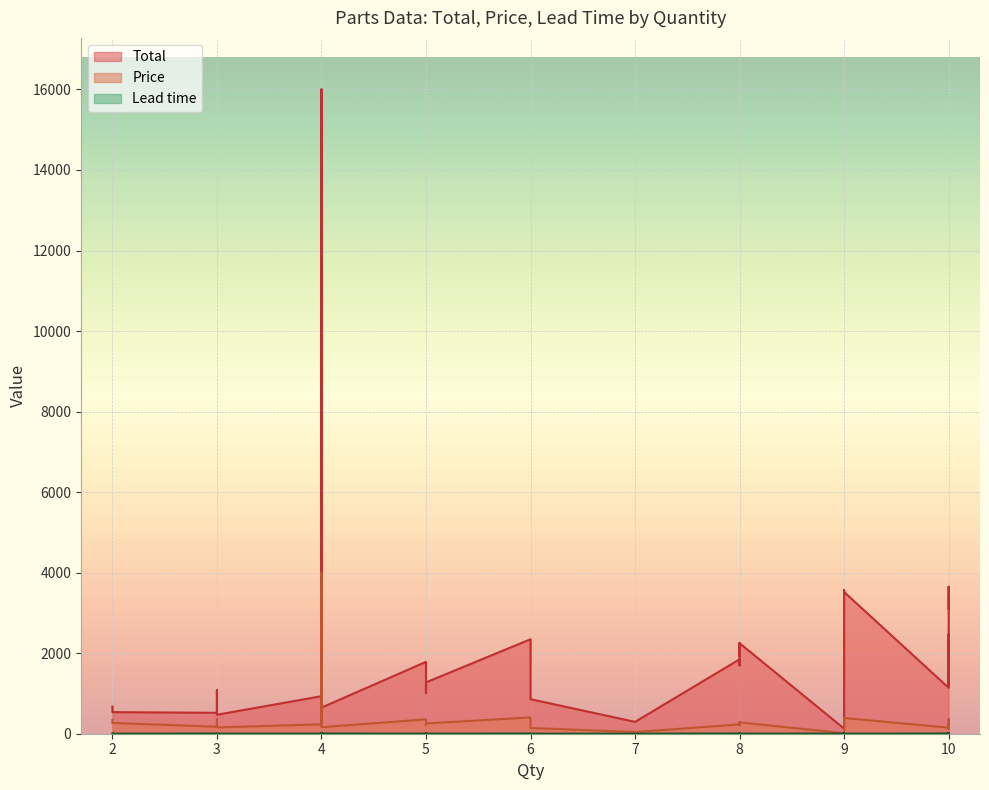

Rank the series at 4 from highest to lowest value.

Total, Price, Lead time